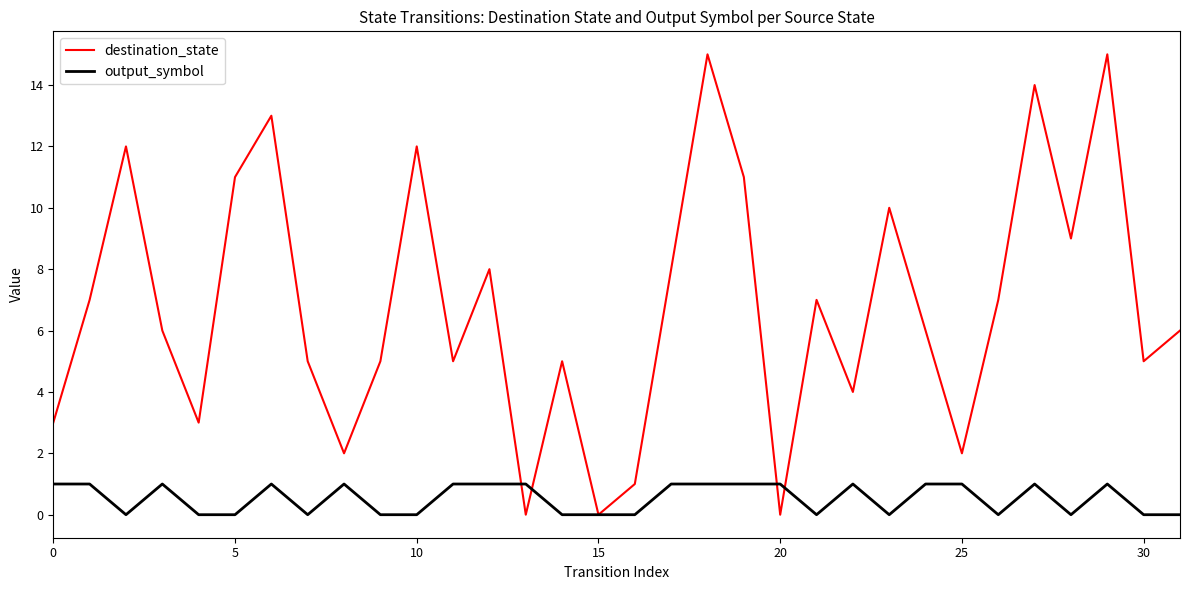

Reading left to right, transcribe all the data shown in this chart.

destination_state: 3	7	12	6	3	11	13	5	2	5	12	5	8	0	5	0	1	8	15	11	0	7	4	10	6	2	7	14	9	15	5	6
output_symbol: 1	1	0	1	0	0	1	0	1	0	0	1	1	1	0	0	0	1	1	1	1	0	1	0	1	1	0	1	0	1	0	0